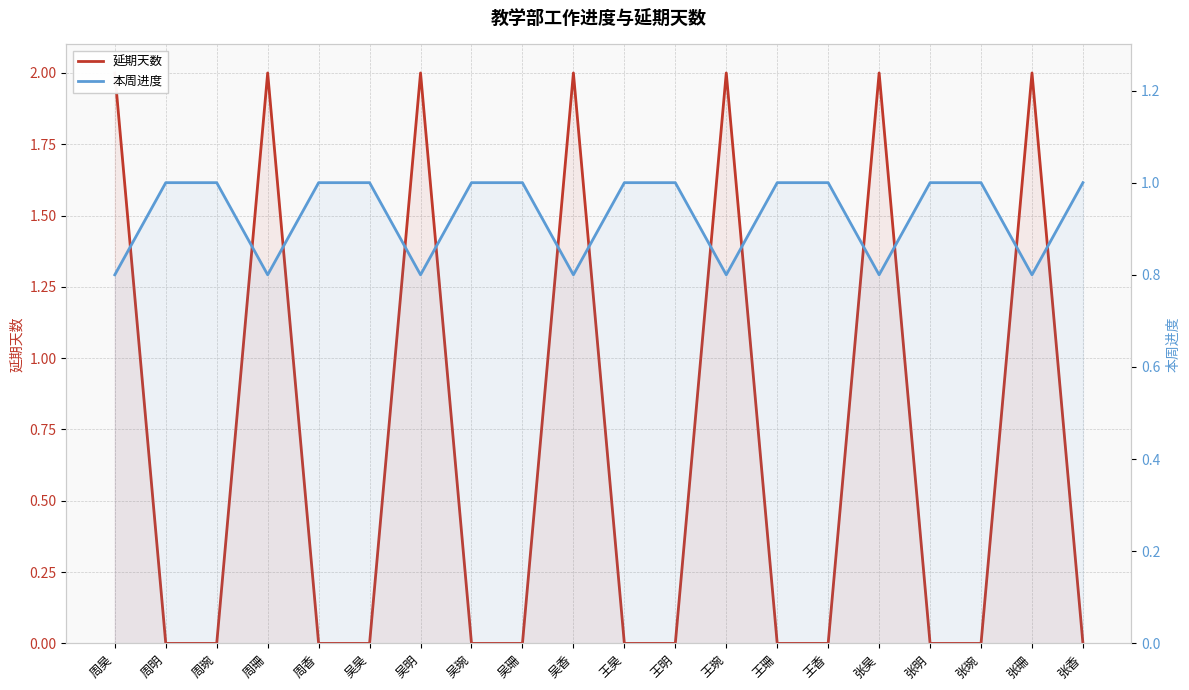

Does the chart display data point markers on the line(s)?

No